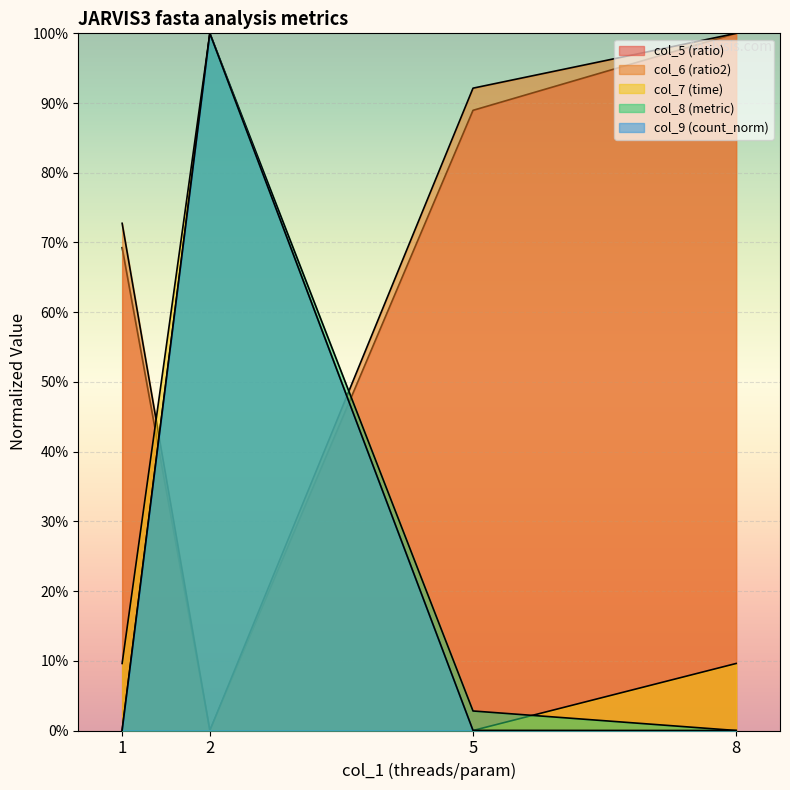

Which label corresponds to the smallest value in the chart?

2